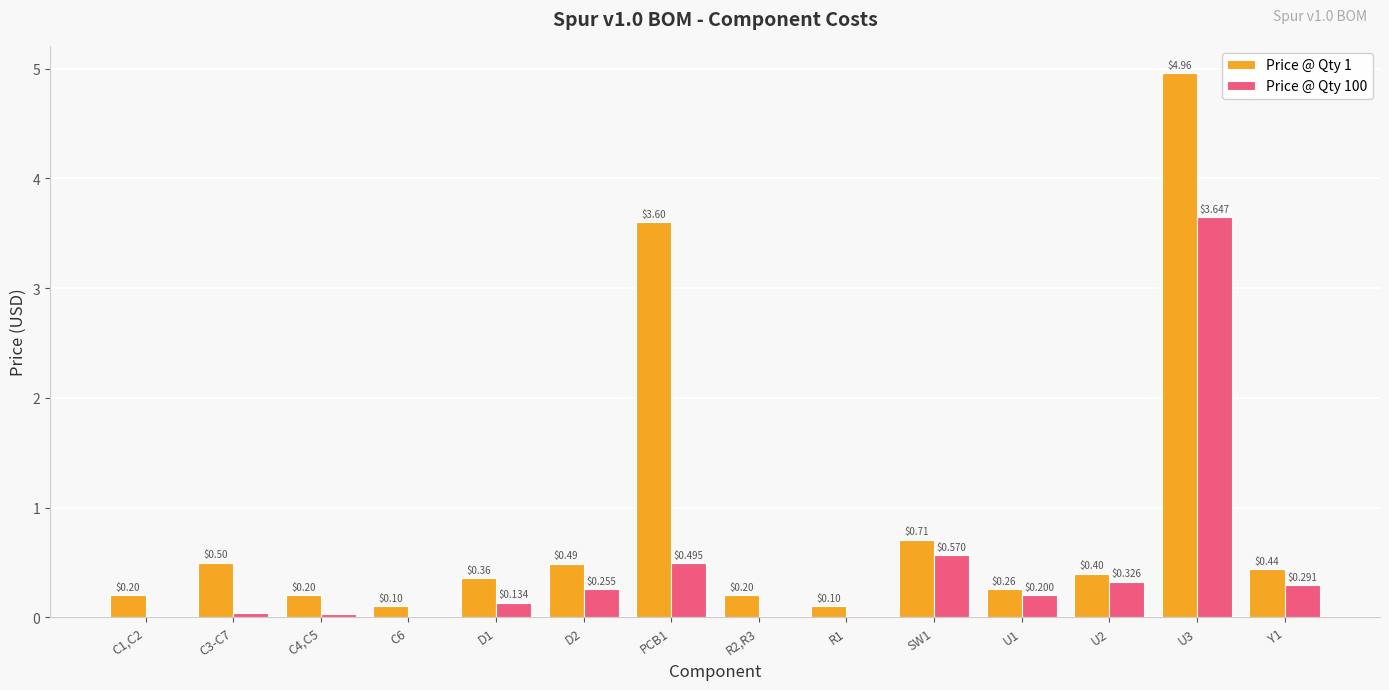

What is the sum of all Price @ Qty 100 values?

6.0